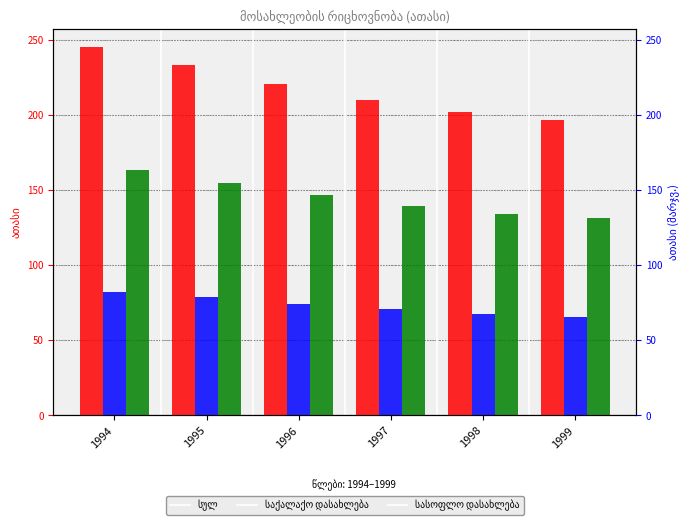

What is the sum of all საქალაქო დასახლება values?

439.1